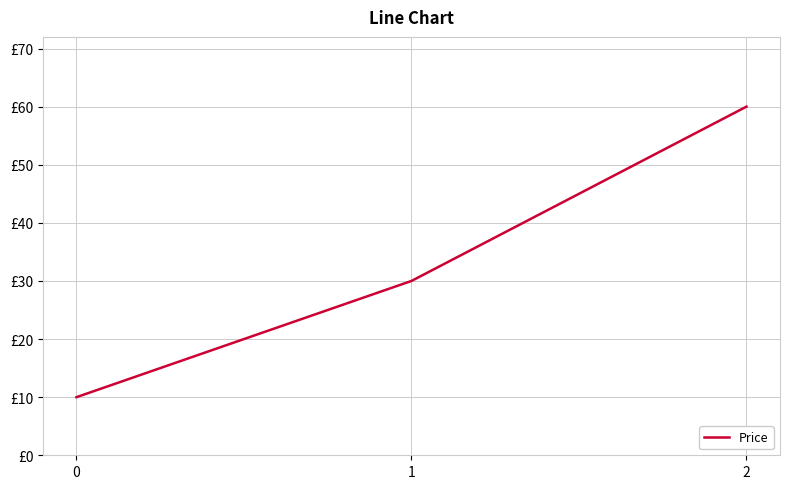

Reading left to right, transcribe all the data shown in this chart.

10	30	60